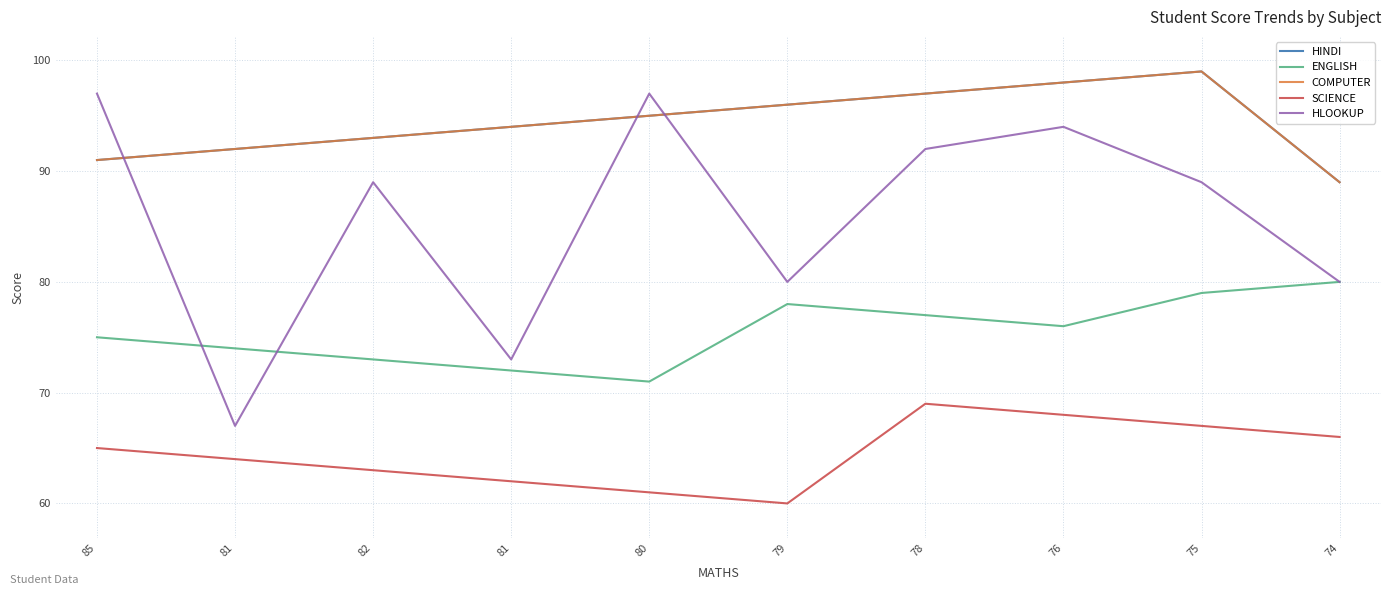

What is the total value across all series at 85?

419